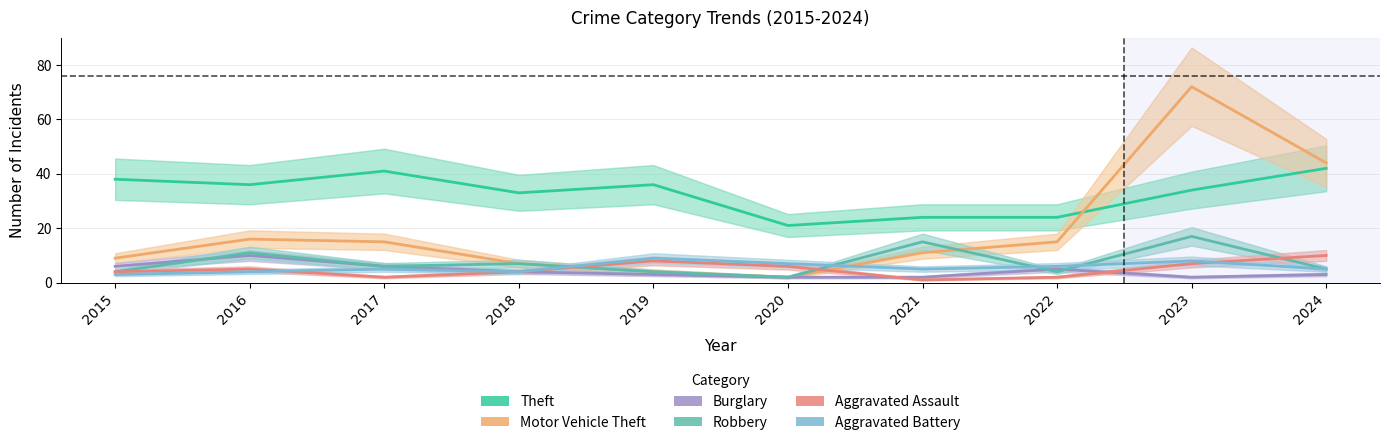

At which category is the sum across all series the highest?

2023